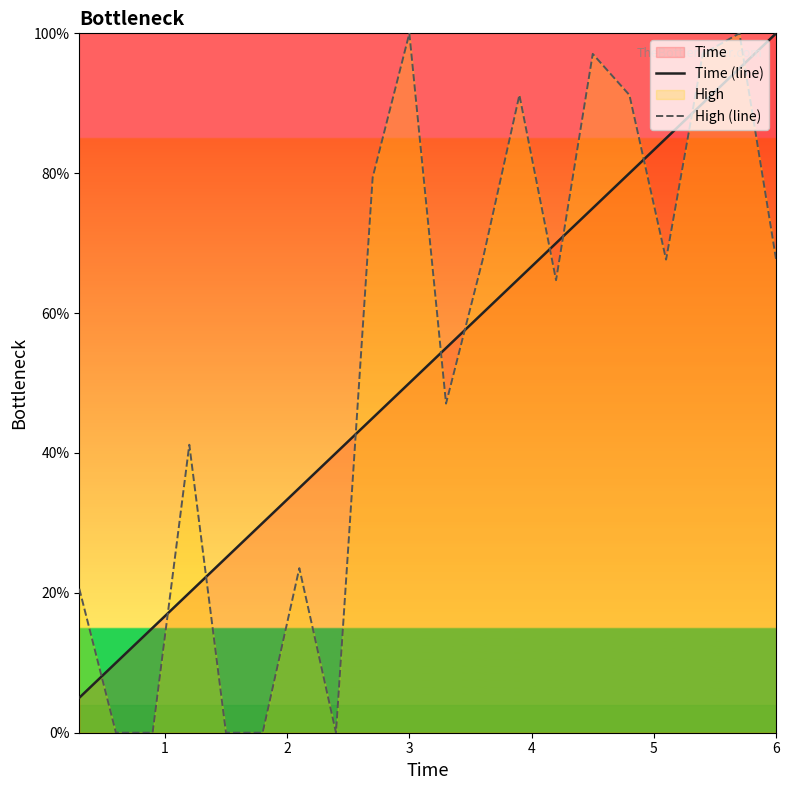

Does the chart have visible grid lines?

No